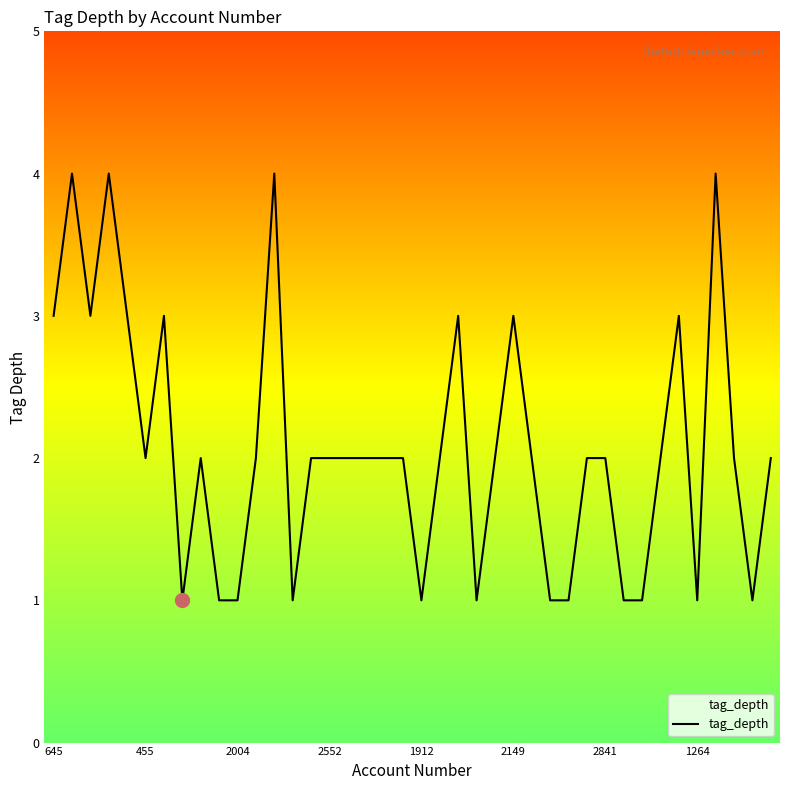

What is the difference between the maximum and minimum values?

3